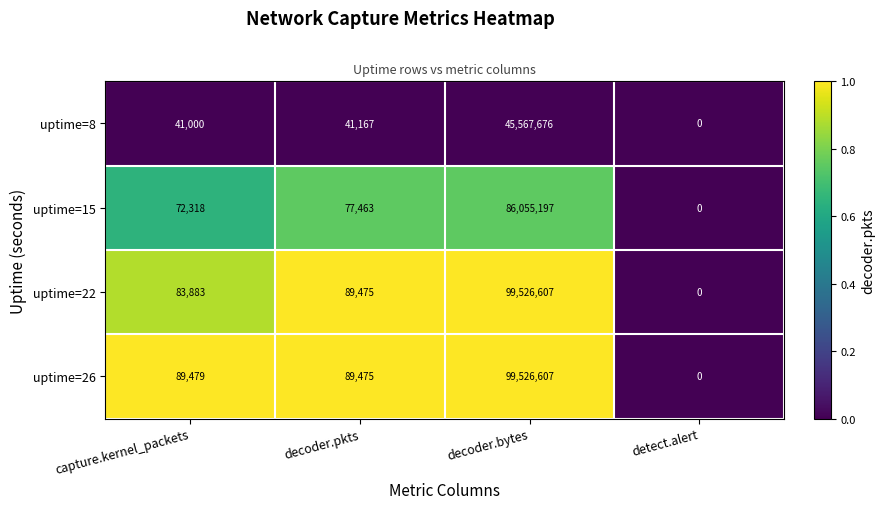

List the labels in order of uptime=22 value, smallest first.

detect.alert, capture.kernel_packets, decoder.pkts, decoder.bytes